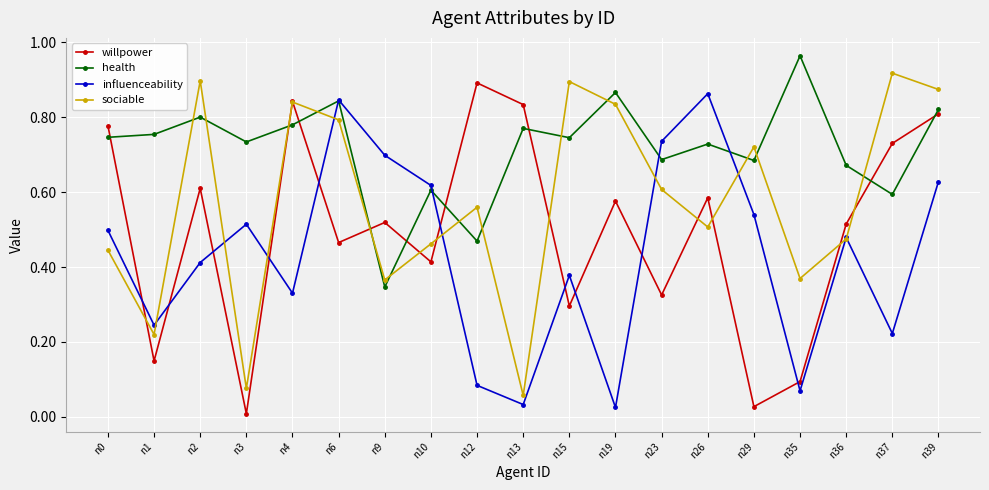

True or false: sociable and health intersect in this chart.

True